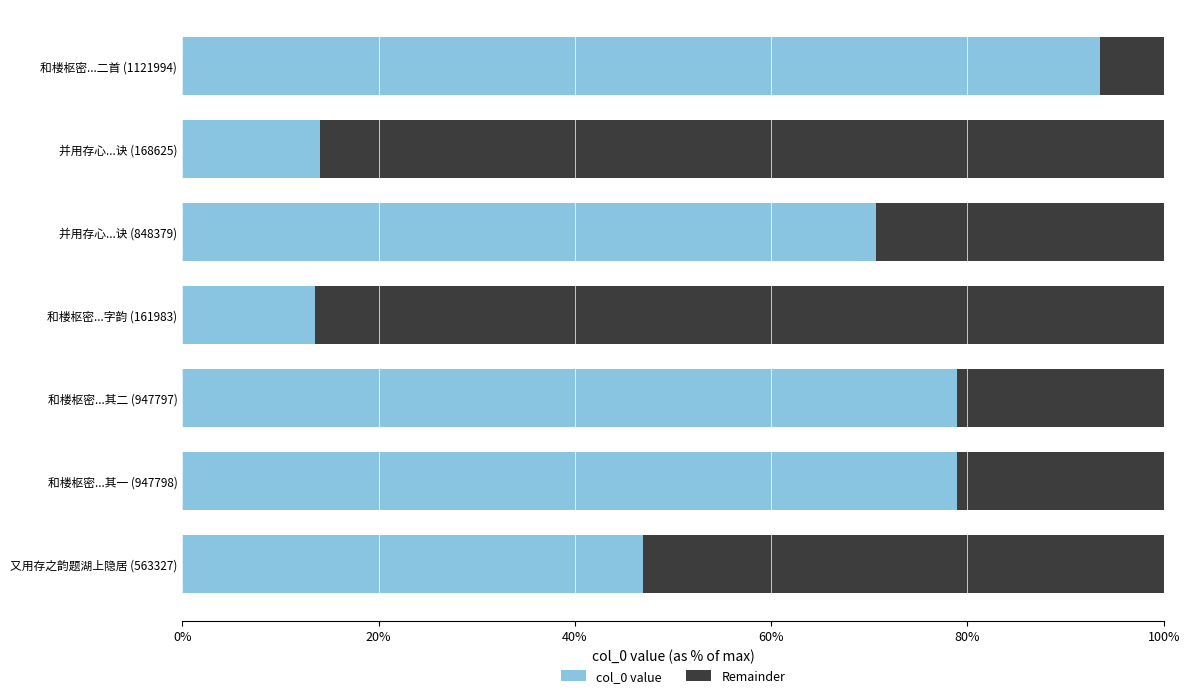

What are all the series names shown in the legend?

col_0 value, Remainder